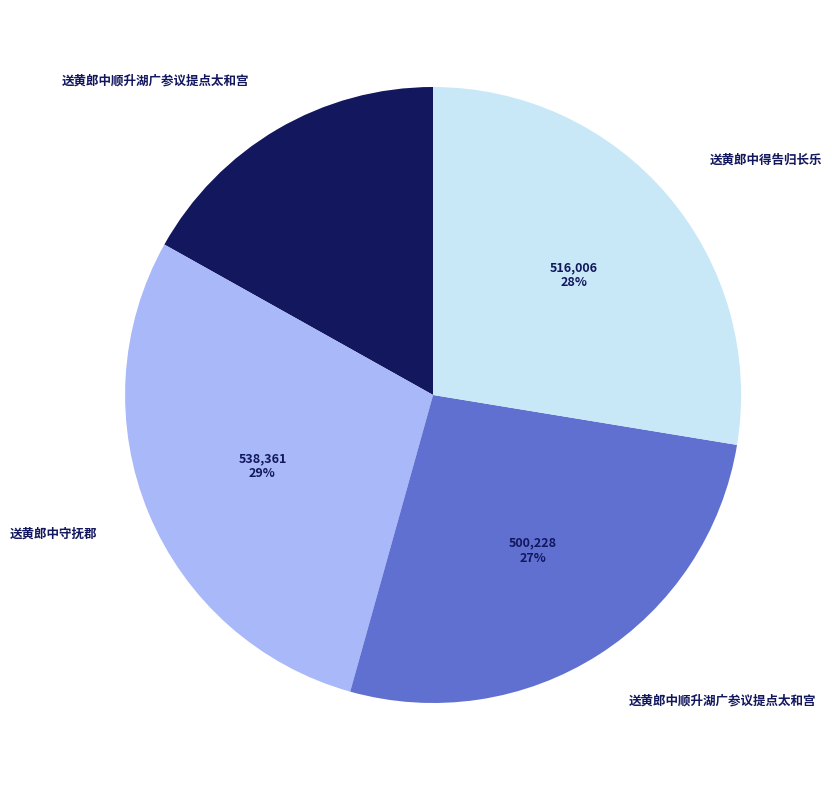

To the nearest percent, what is the average slice percentage?

25%